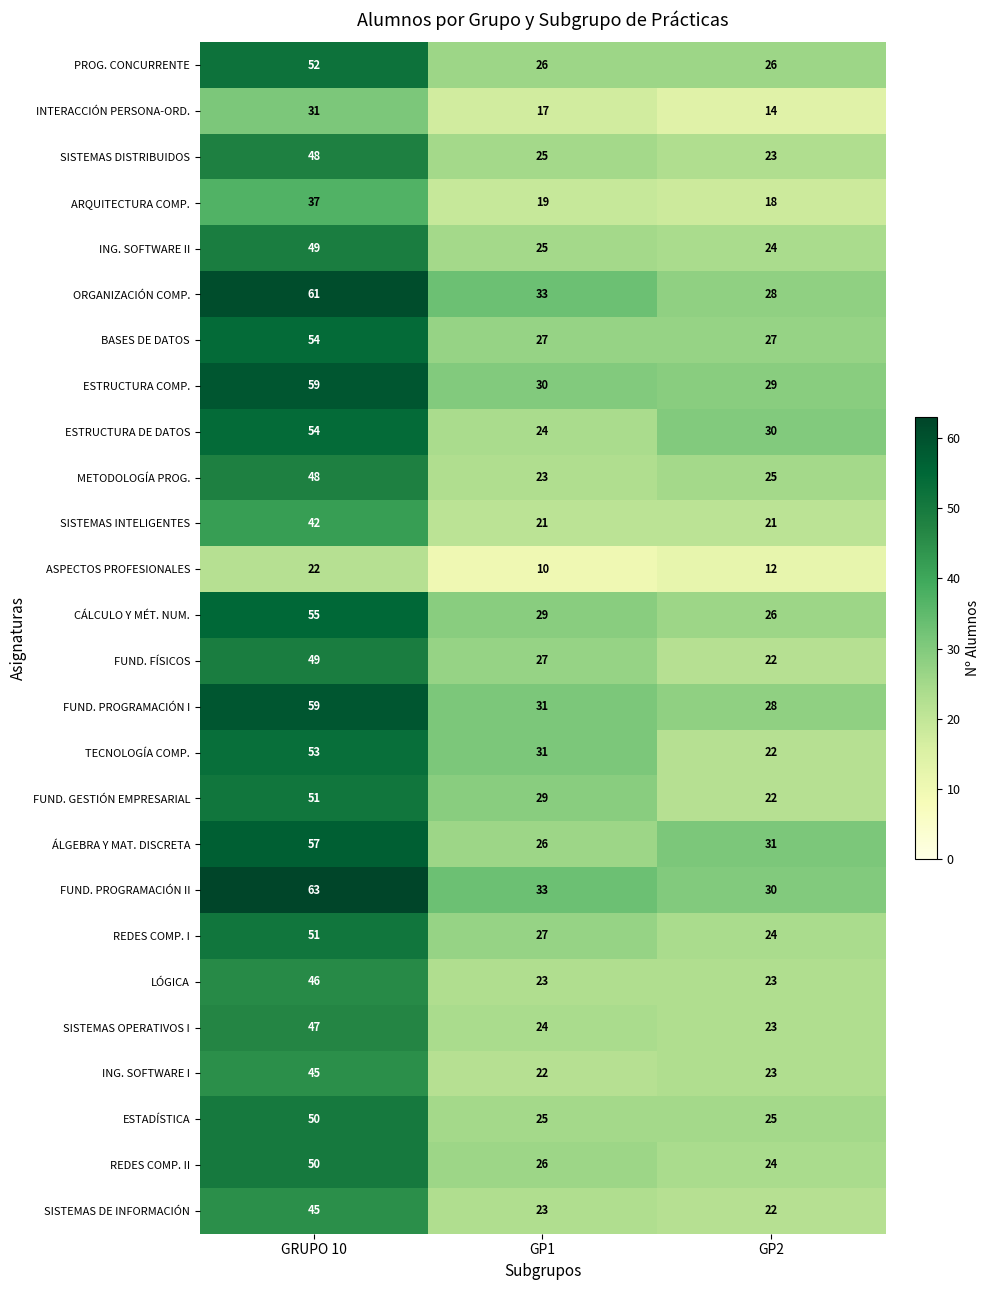

Is the value of FUND. FÍSICOS at GRUPO 10 greater than the value of ESTADÍSTICA at GP1?

Yes